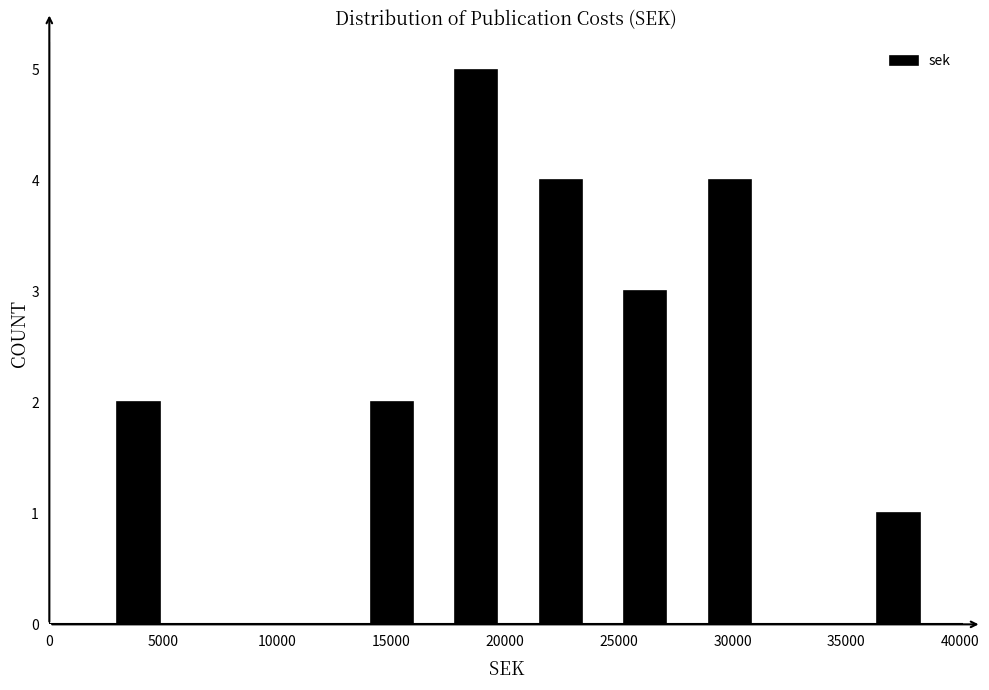

Reading left to right, transcribe this chart: for each bar, give the range it covers on the x-axis and its height. Neither the bar edges nor the heights are printed on the chart, so give them approximately, as read against the axes.

2000 to 6000: 2
6000 to 9500: 0
9500 to 13000: 0
13000 to 17000: 2
17000 to 20500: 5
20500 to 24500: 4
24500 to 28000: 3
28000 to 31500: 4
31500 to 35500: 0
35500 to 39000: 1